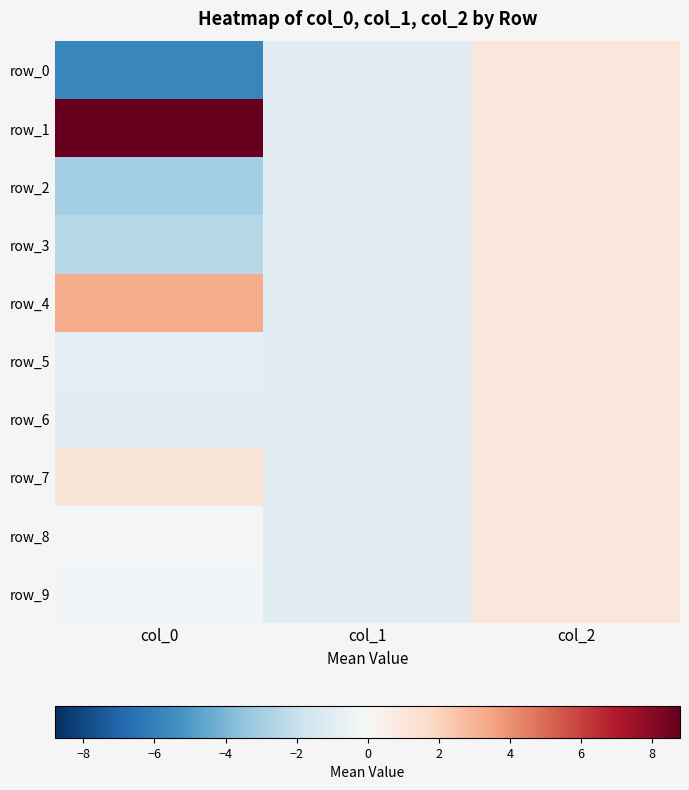

At which label is row_1 closest to 3?

col_2